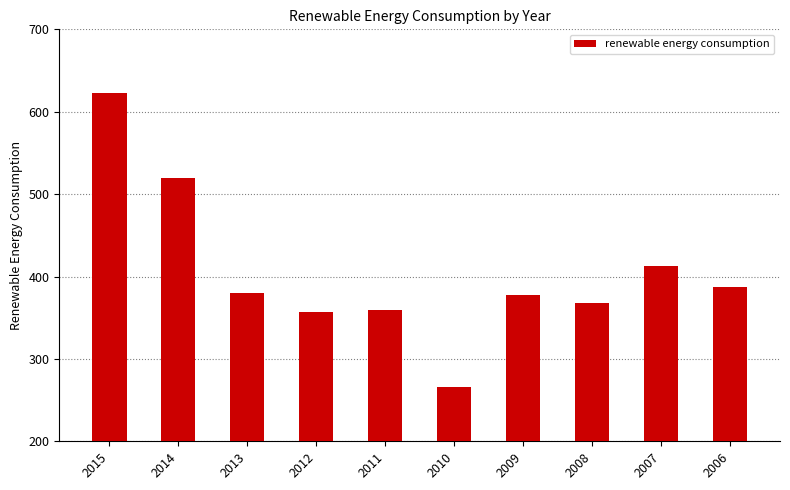

At which label is the value closest to 444?

2007